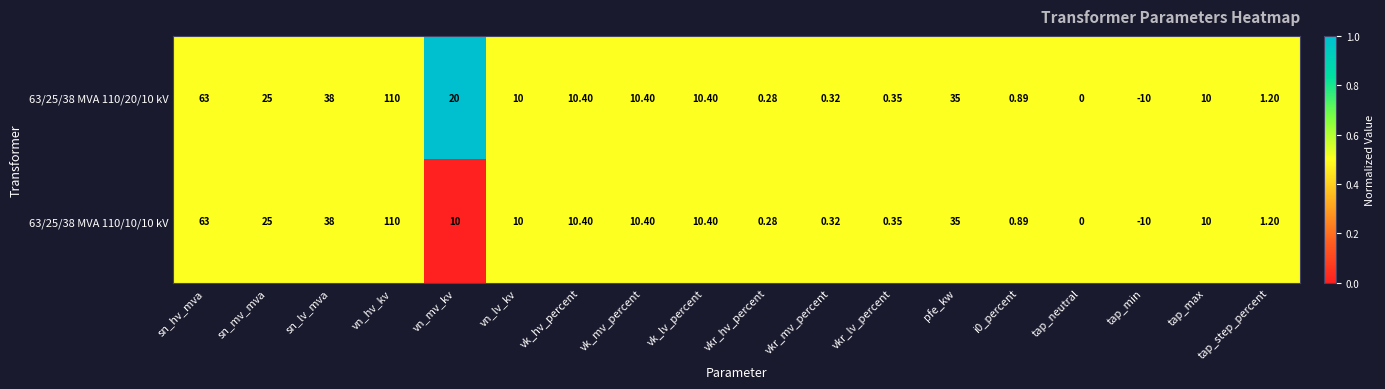

At which category is the sum across all series the highest?

vn_hv_kv